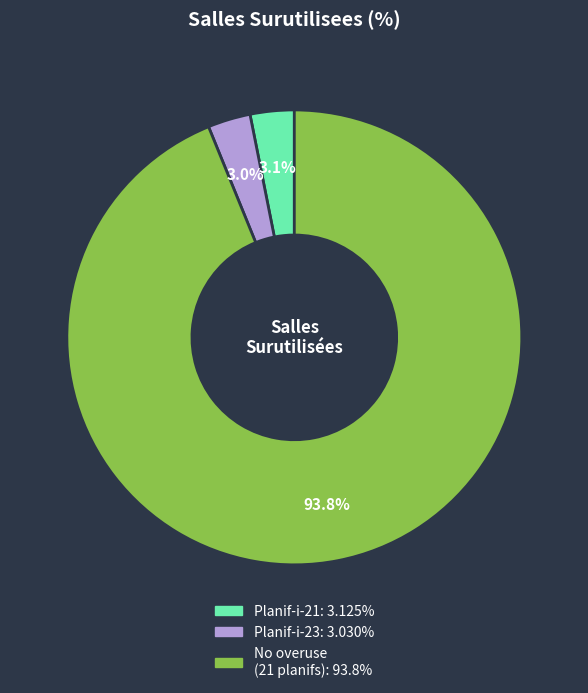

Does any single category account for the majority?

Yes